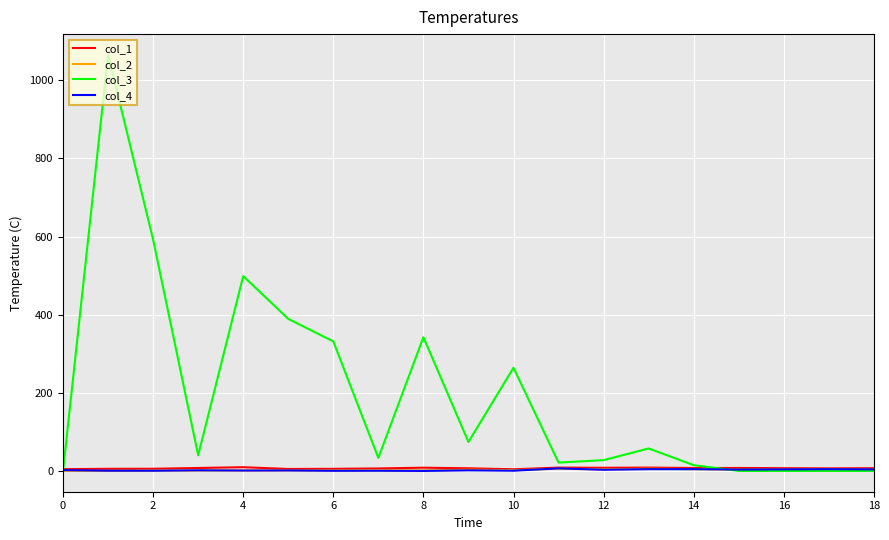

Which series has the largest range (max minus min)?

col_3